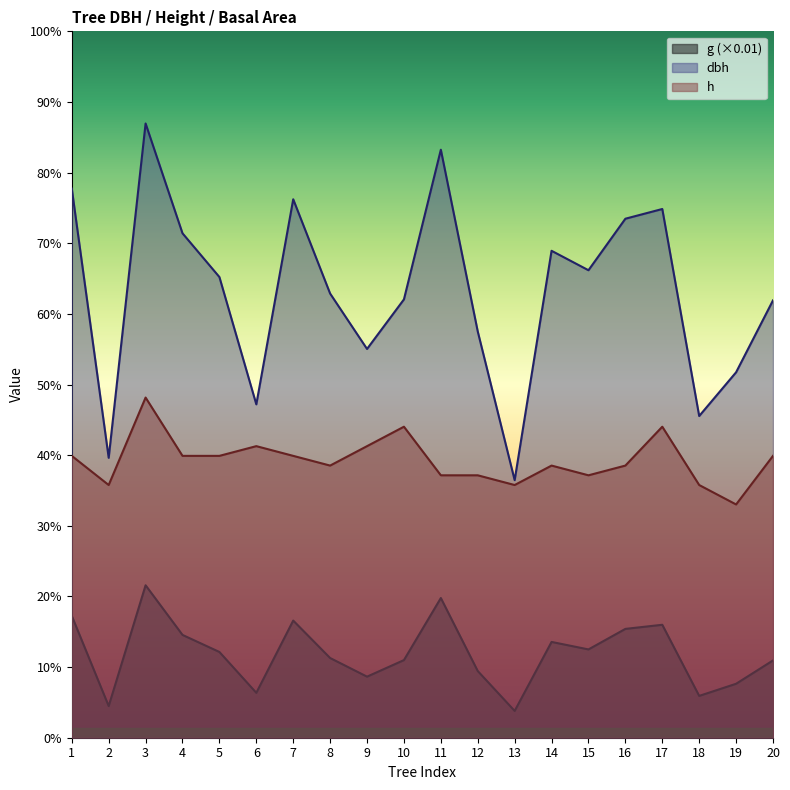

What is the sum of the dbh values at 20 and 12?

43.4